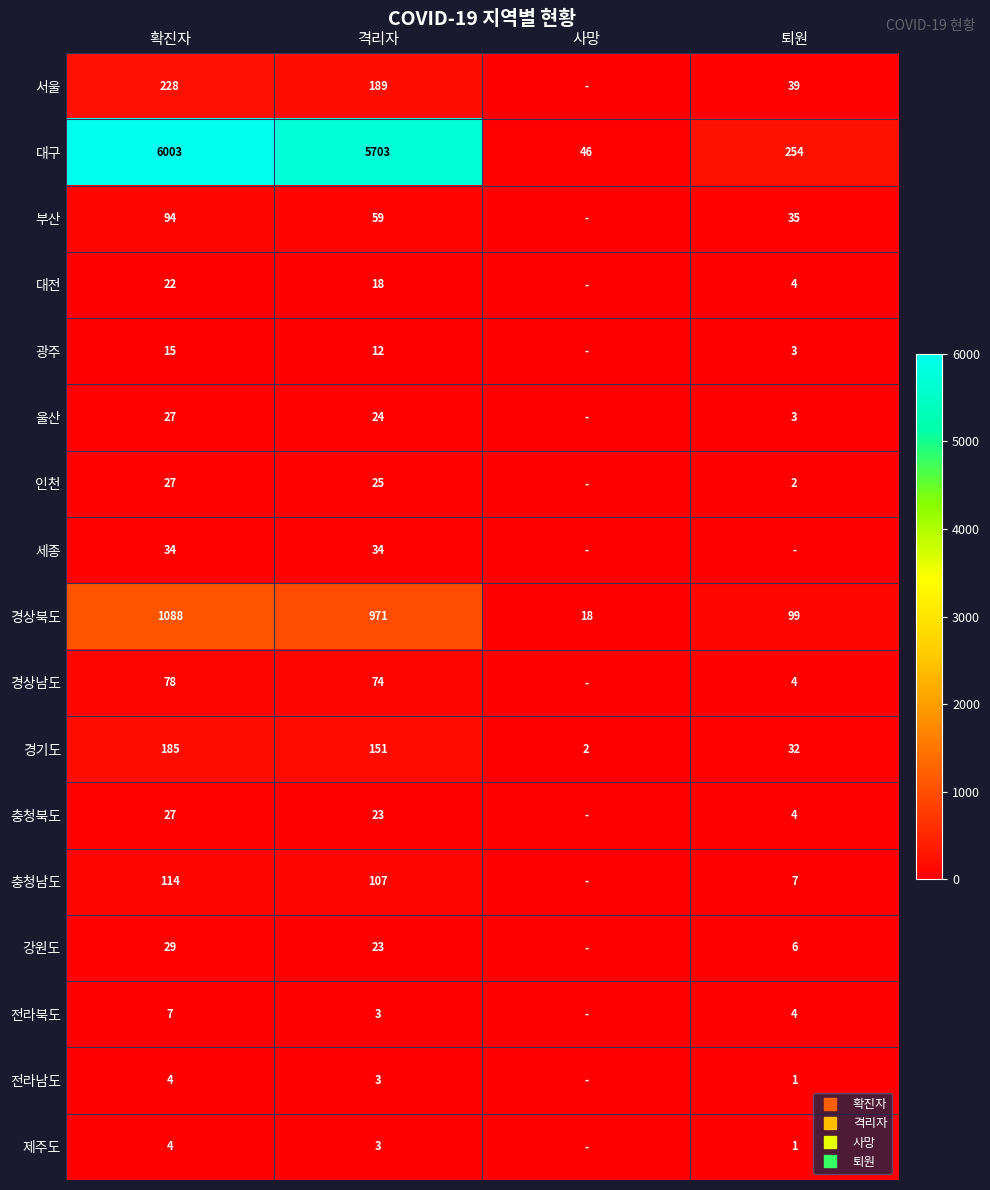

How many data points in 경상남도 are above 74?

1